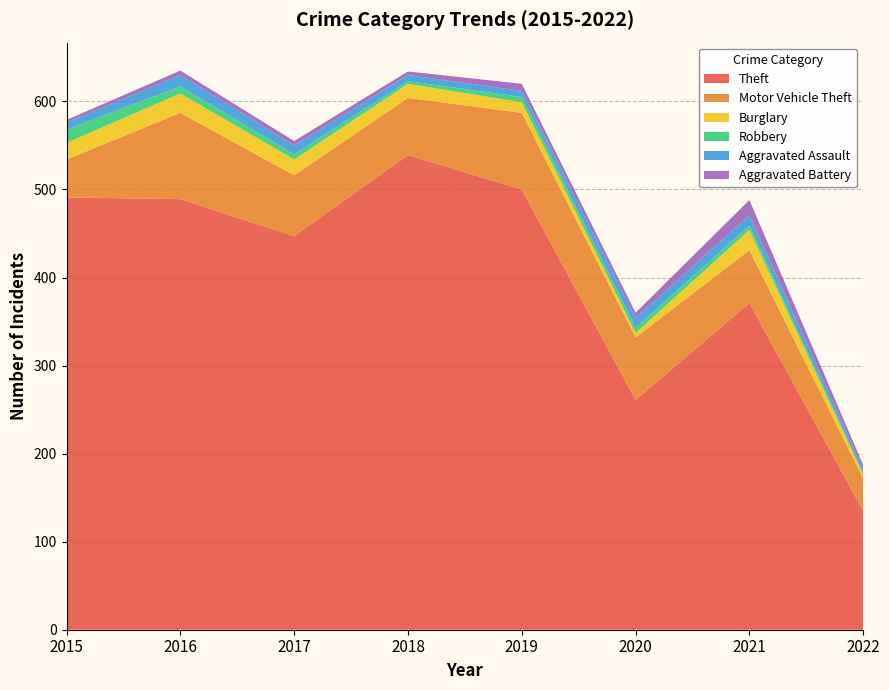

Reading left to right, transcribe all the data shown in this chart.

Theft: 491	489	447	539	500	261	371	135
Motor Vehicle Theft: 43	98	69	65	87	71	60	37
Burglary: 19	22	18	16	12	5	23	4
Robbery: 15	8	6	3	6	6	5	2
Aggravated Assault: 8	13	10	7	7	11	12	4
Aggravated Battery: 3	5	5	4	8	6	17	5